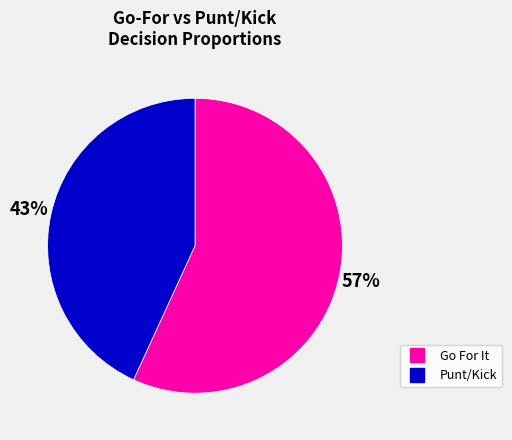

To the nearest percent, what is the average slice percentage?

50%